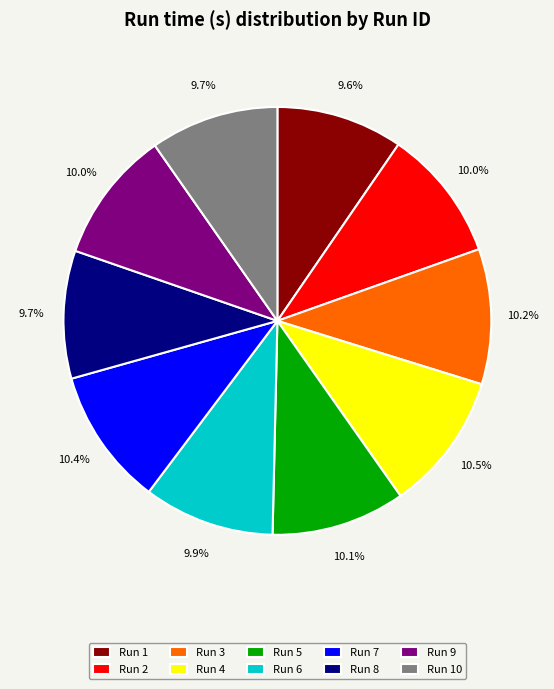

Count the number of slices in the pie.

10